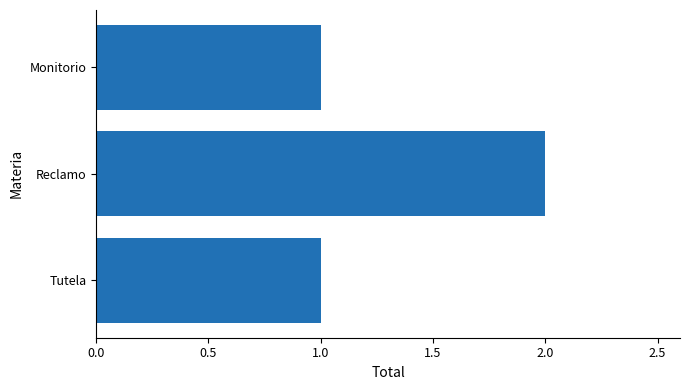

Which has a higher value, Monitorio or Reclamo?

Reclamo